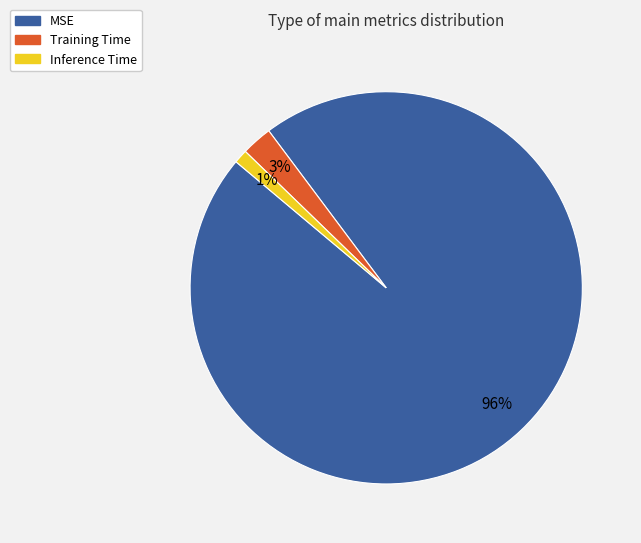

Which slice is the smallest?

Inference Time